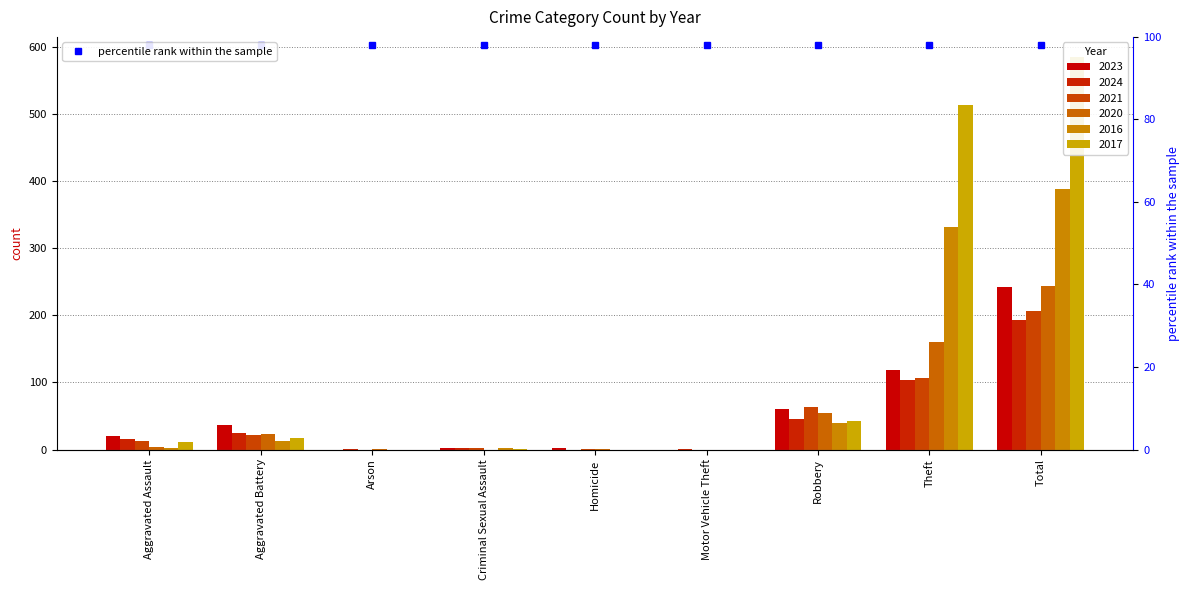

Rank the series by their maximum value, from highest to lowest.

2017, 2016, 2020, 2023, 2021, 2024